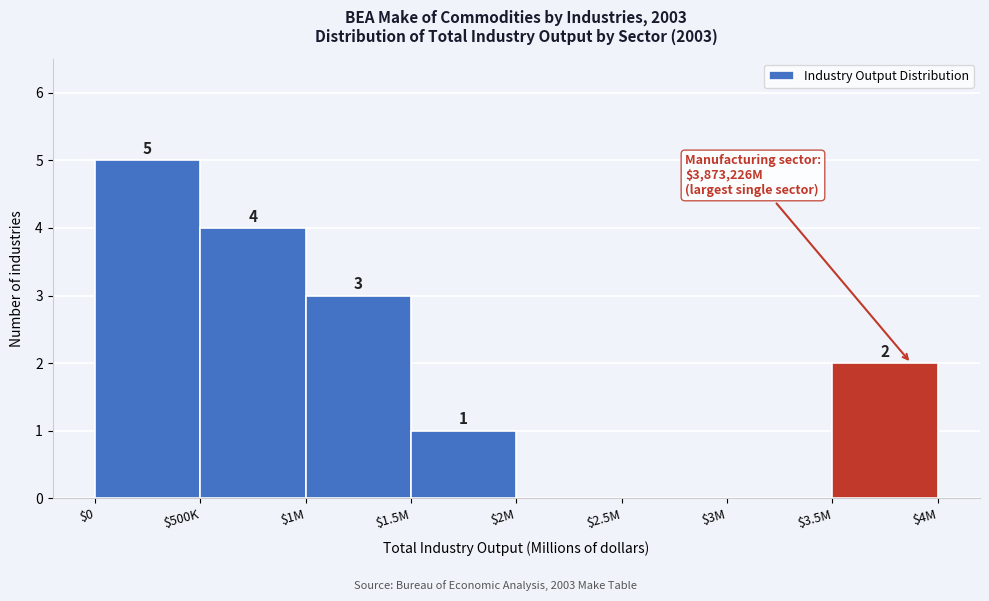

The chart shows a value of 5 at $1M. True or false?

False